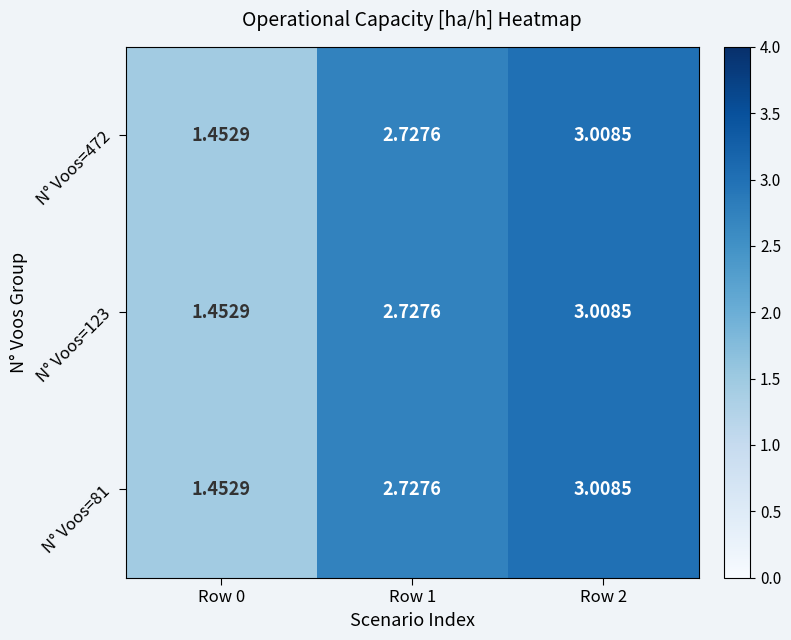

Is the value of N° Voos=472 at Row 0 greater than the value of N° Voos=81 at Row 2?

No